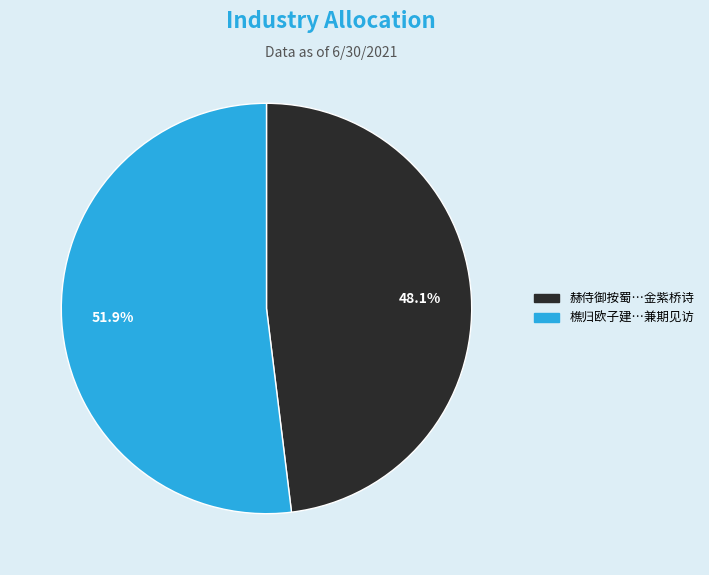

Is there any slice that represents more than half of the pie?

Yes